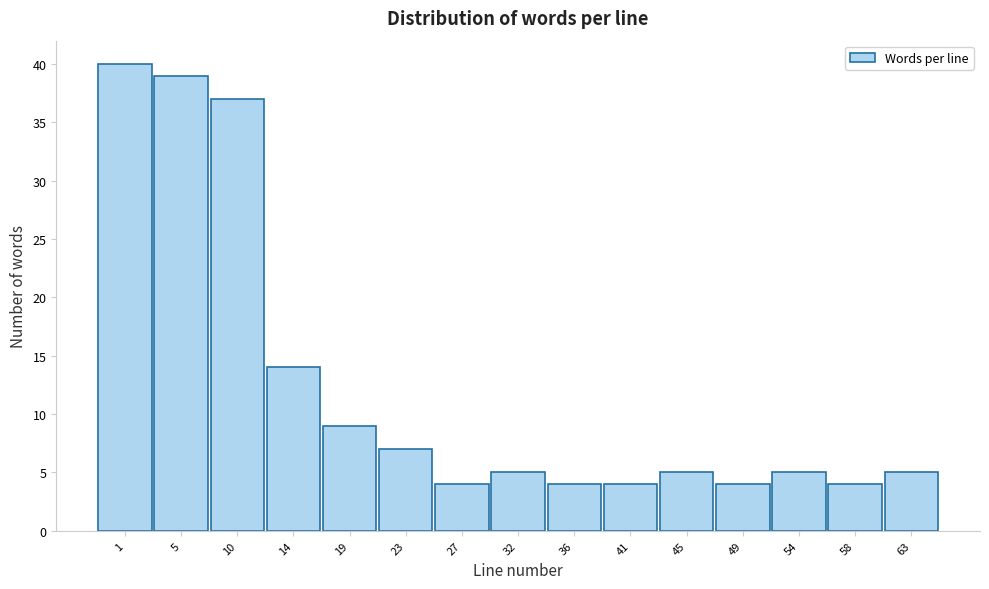

Reading right to left, list all the values displayed in this chart.

63=5	58=4	54=5	49=4	45=5	41=4	36=4	32=5	27=4	23=7	19=9	14=14	10=37	5=39	1=40